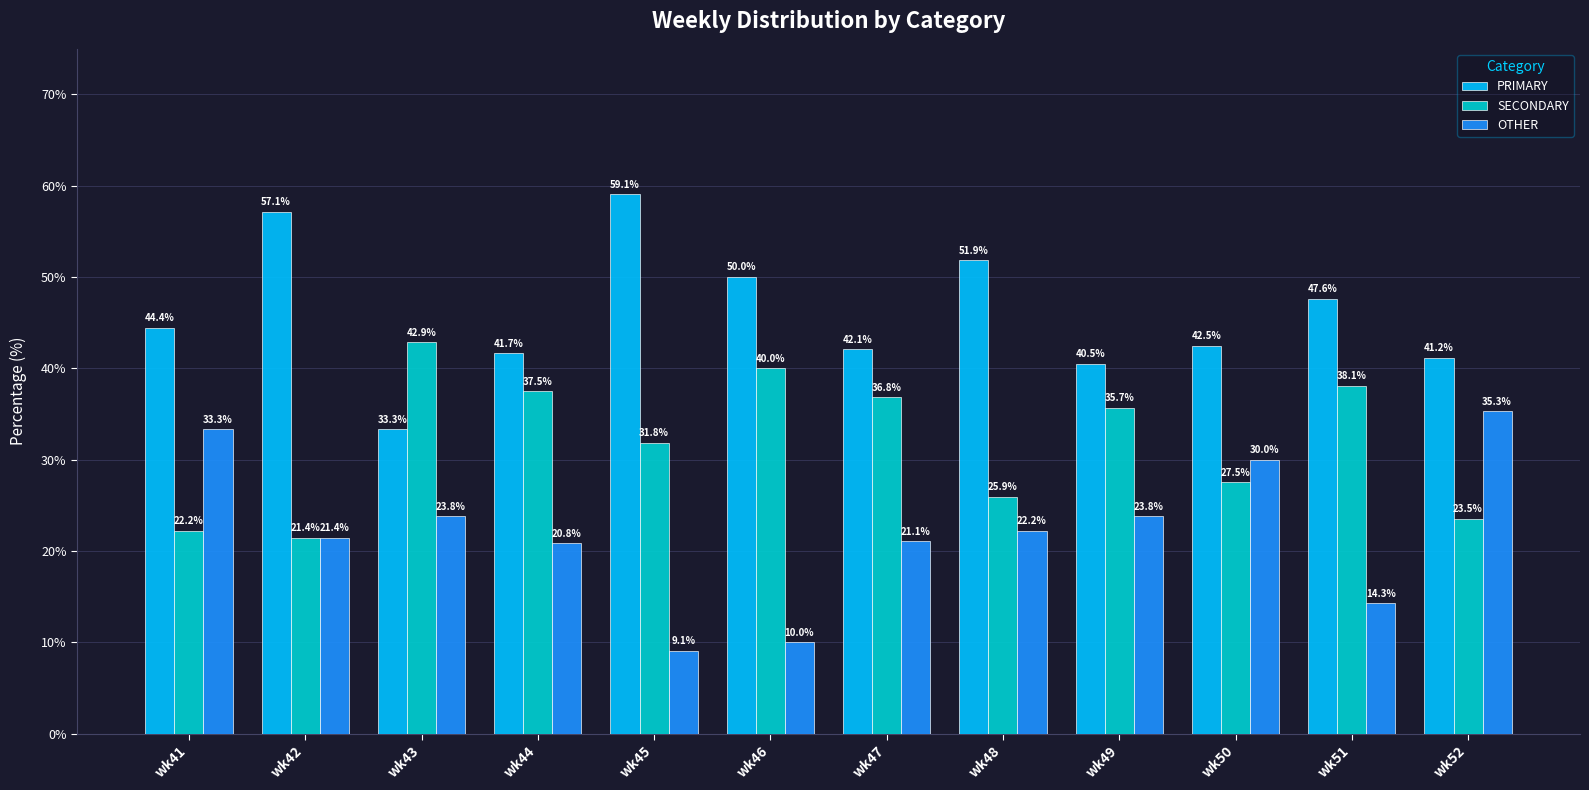

What is the value of the SECONDARY bar at the 4th from the left?

37.5